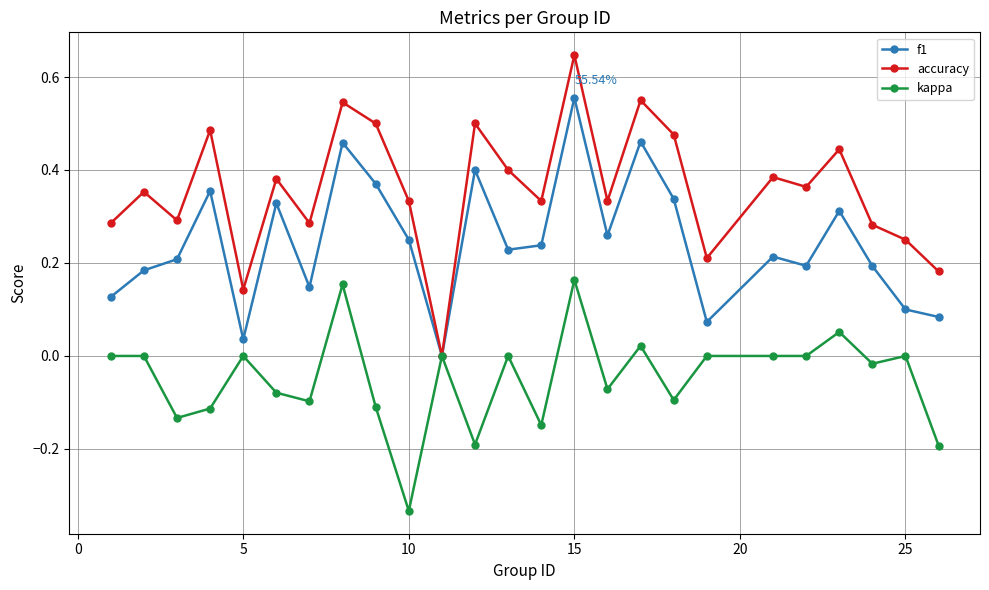

Which series has the largest total across all categories?

accuracy